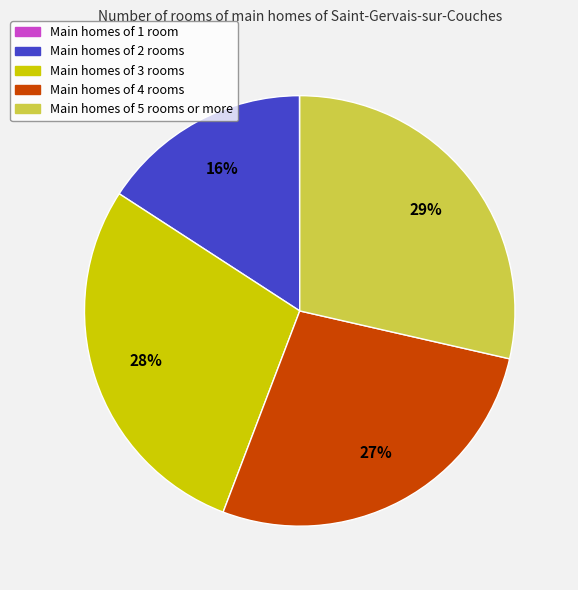

To the nearest percent, what is the average slice percentage?

20%